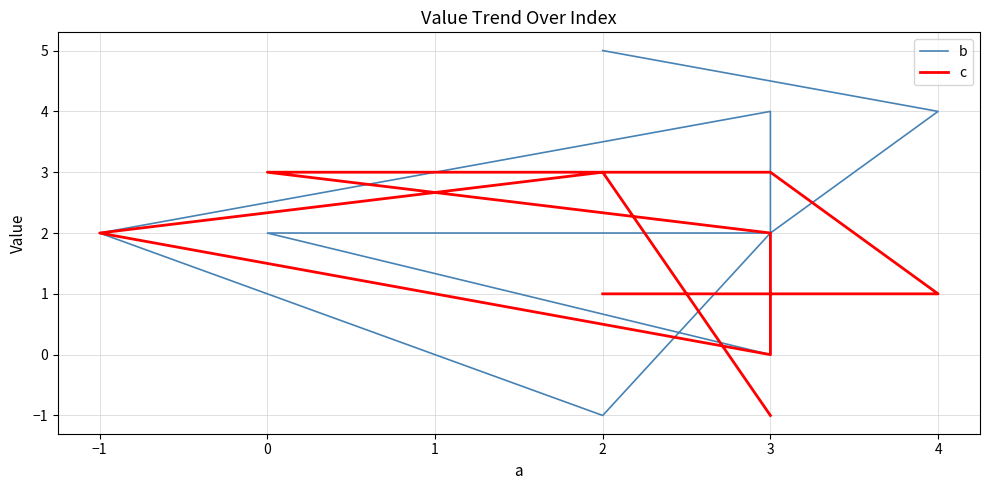

Where is the first local maximum for b?

3